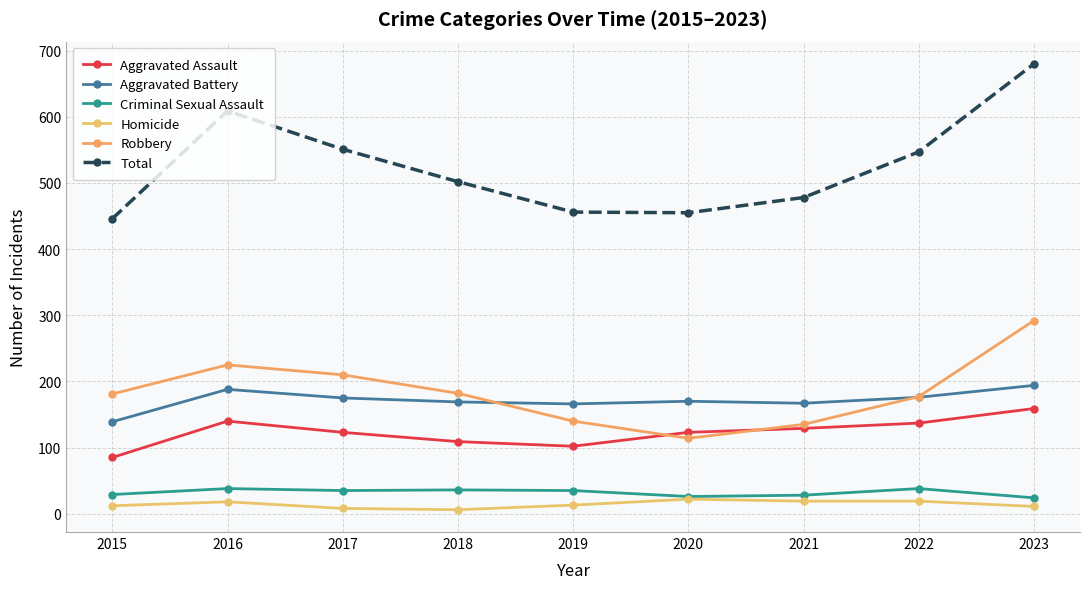

Which category has the lowest value across all series?

2018